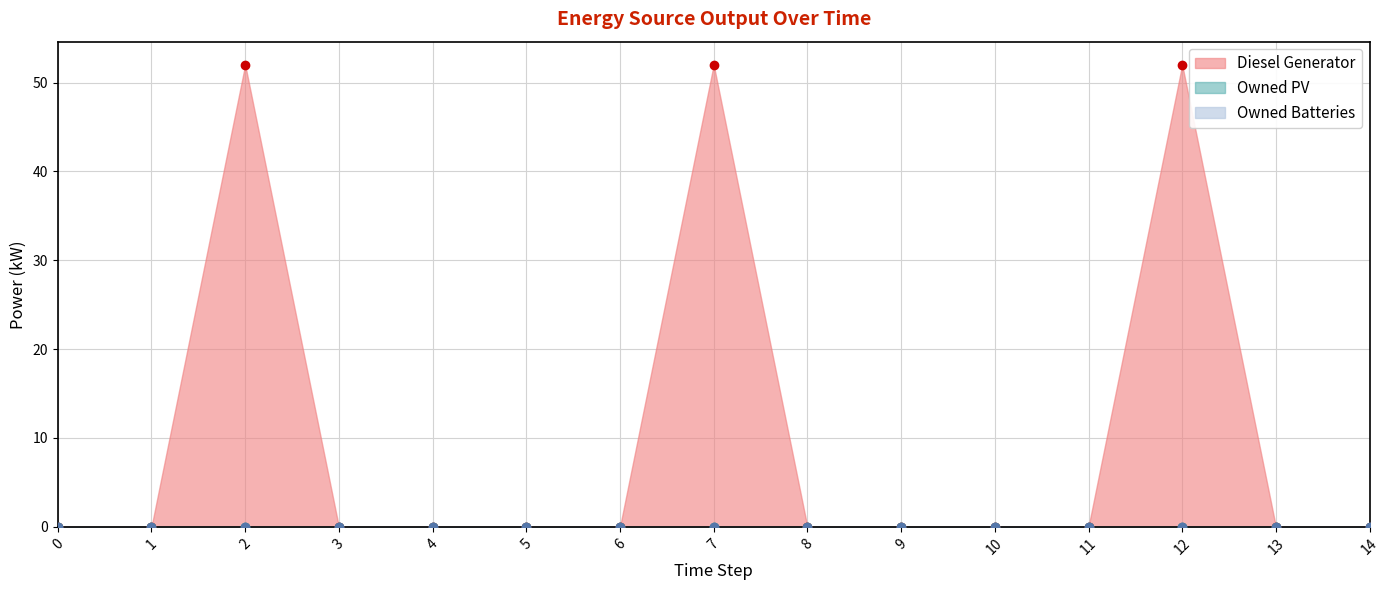

True or false: Diesel Generator has more than 0 points higher than both neighbors.

True